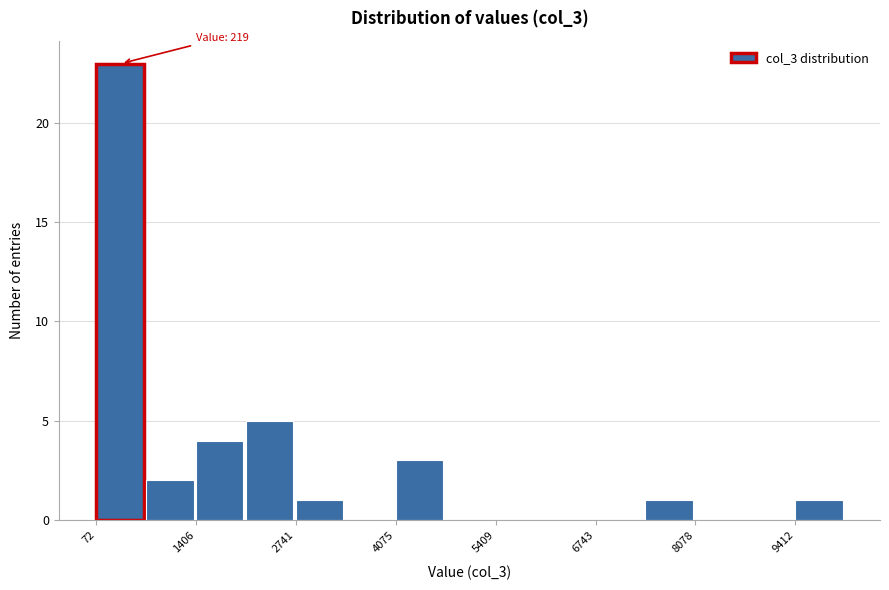

Read against the x-axis, roughly where is the centre of the tallest bar?

400